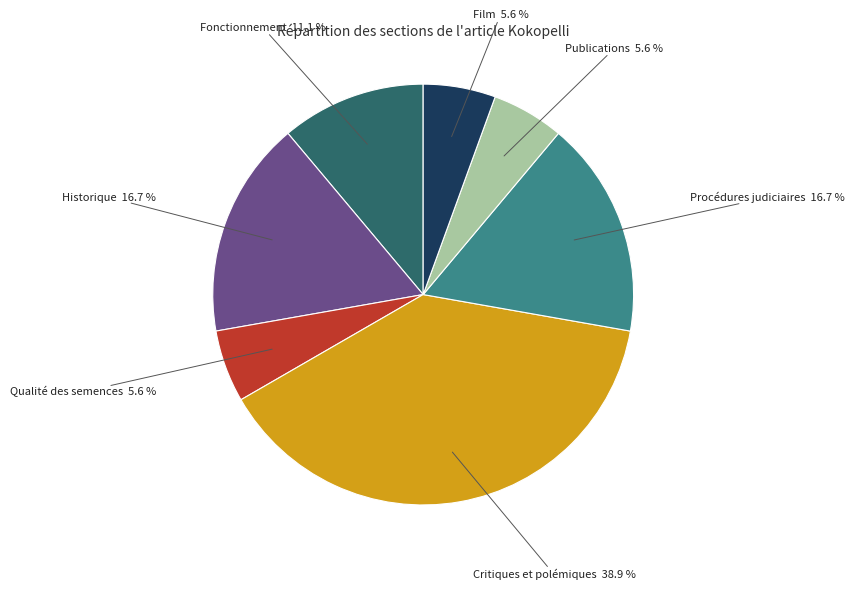

Is there a majority slice in this chart?

No